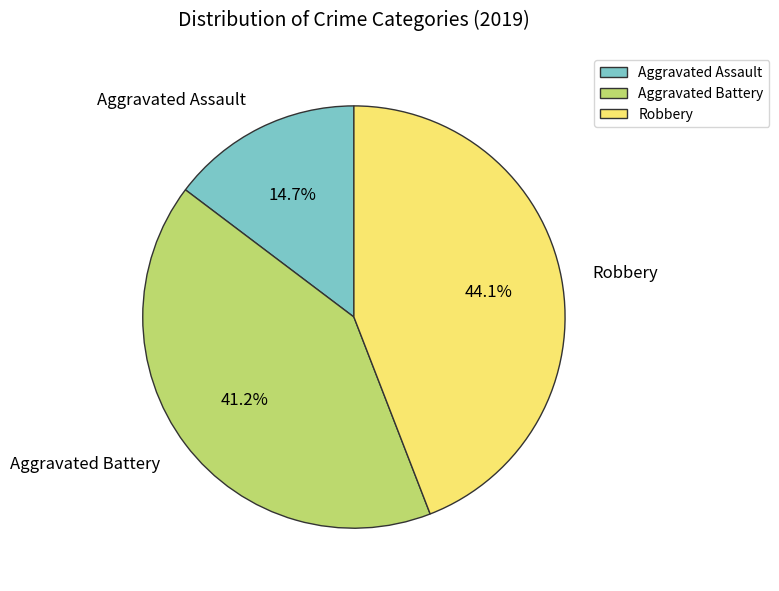

To the nearest percent, what percentage of the pie is Robbery?

44%